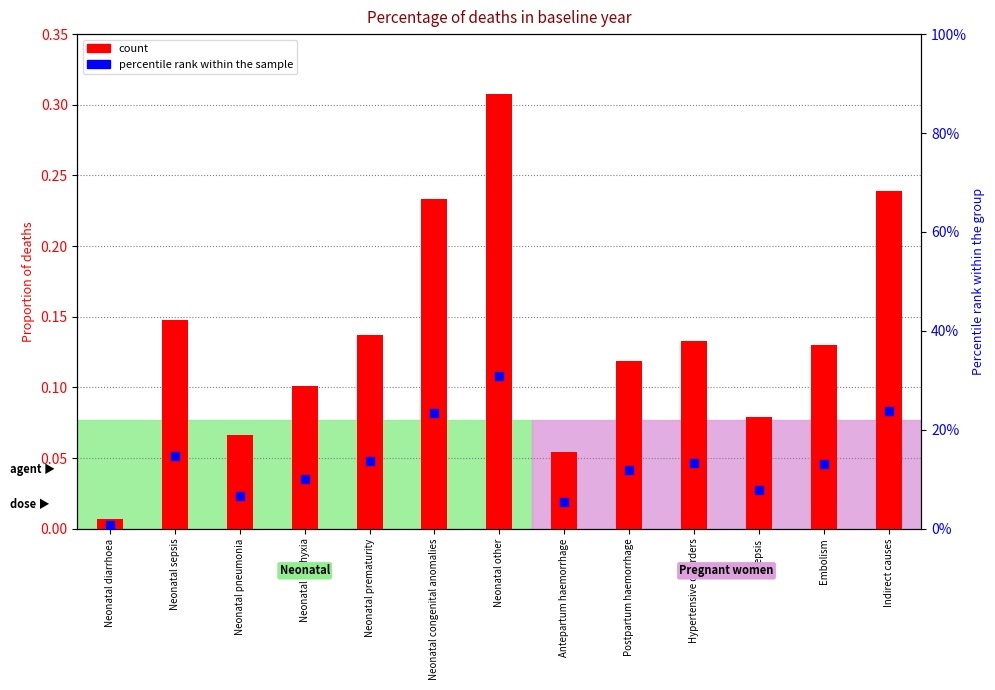

What are all the series names shown in the legend?

count, percentile rank within the sample